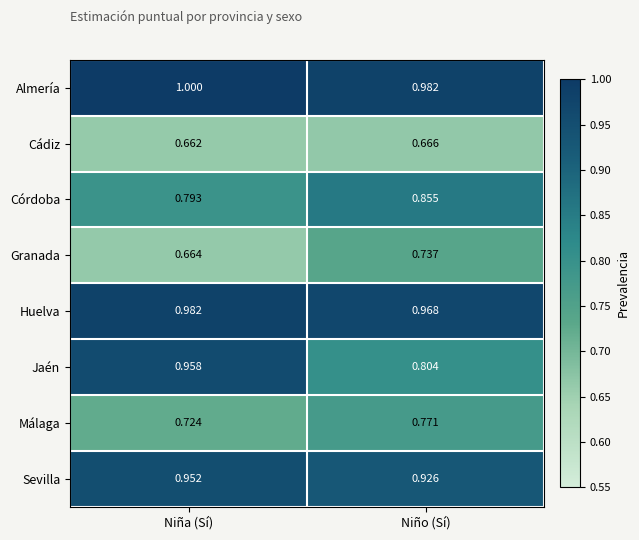

At which category is the sum across all series the highest?

Niña (Sí)